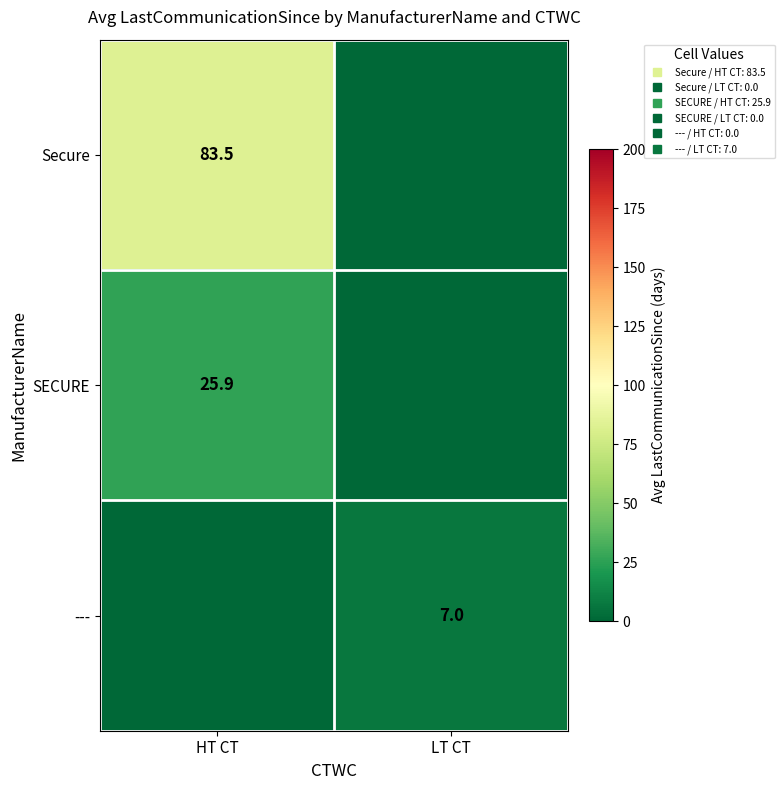

What is the sum of the SECURE values at LT CT and HT CT?

25.9